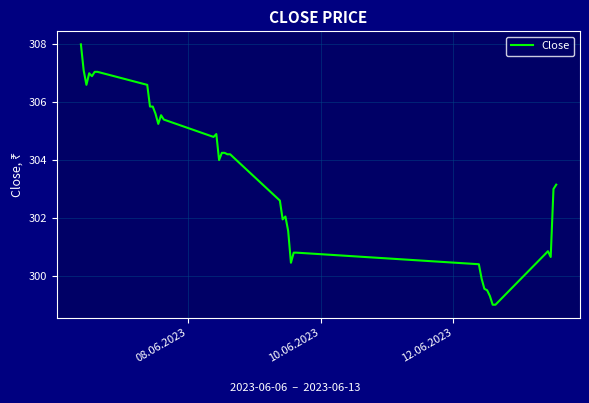

What is the difference between the maximum and minimum values?

9.0